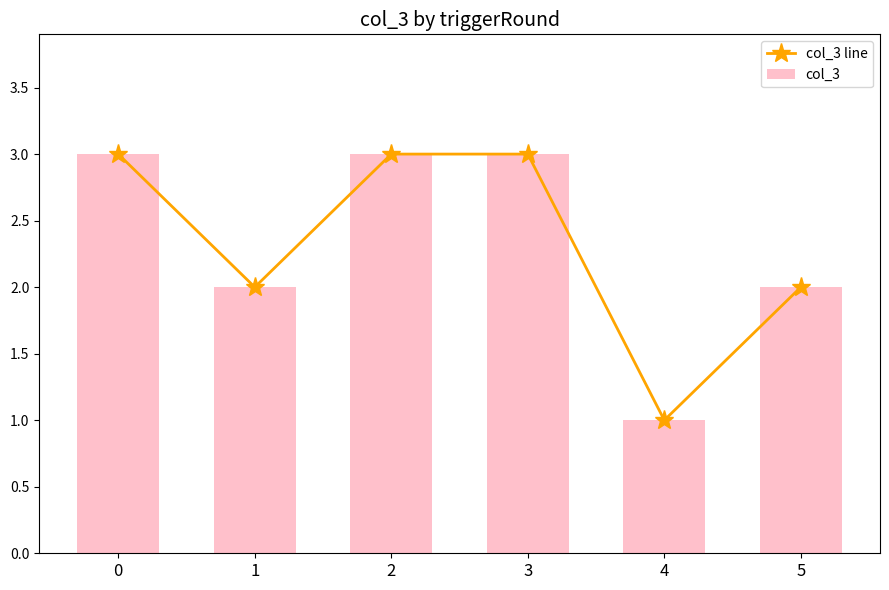

How many data points does each series have?

6